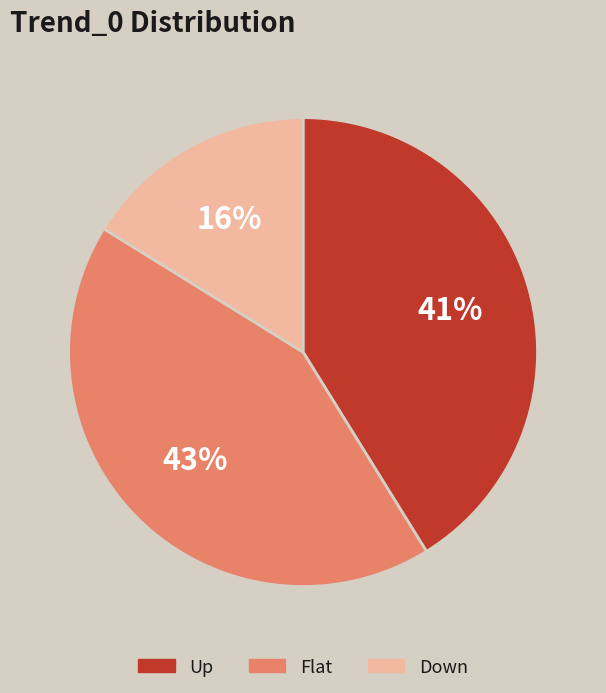

Is Up the majority of the pie?

No